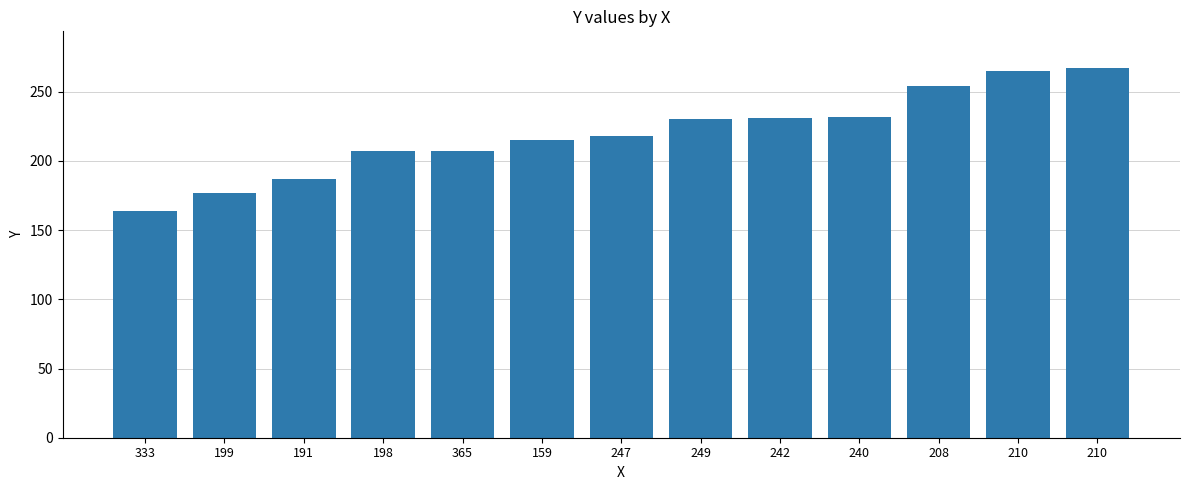

How many distinct data groups are displayed?

1